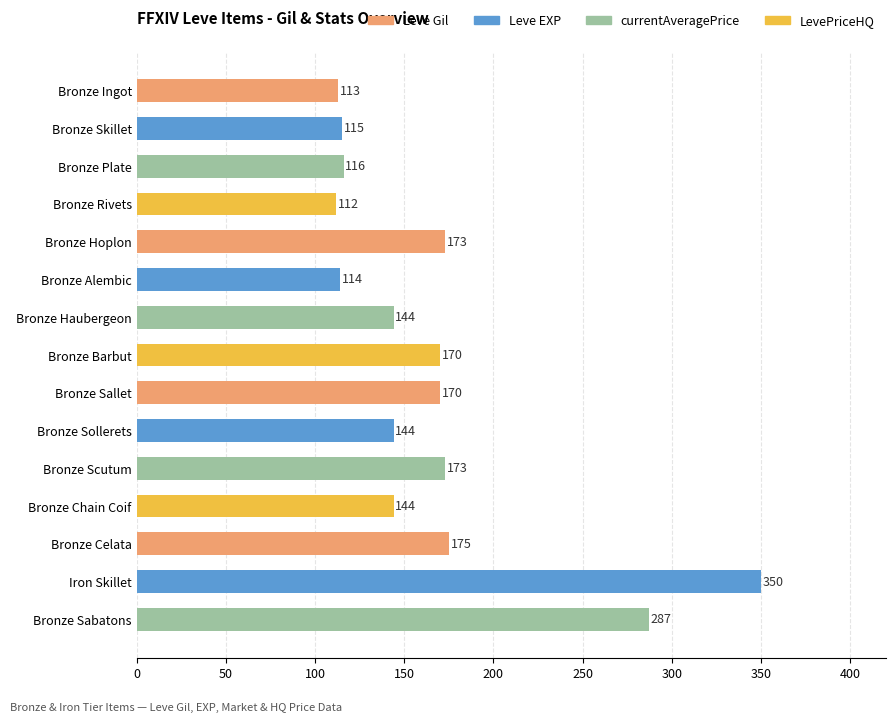

What is the smallest value displayed?

112